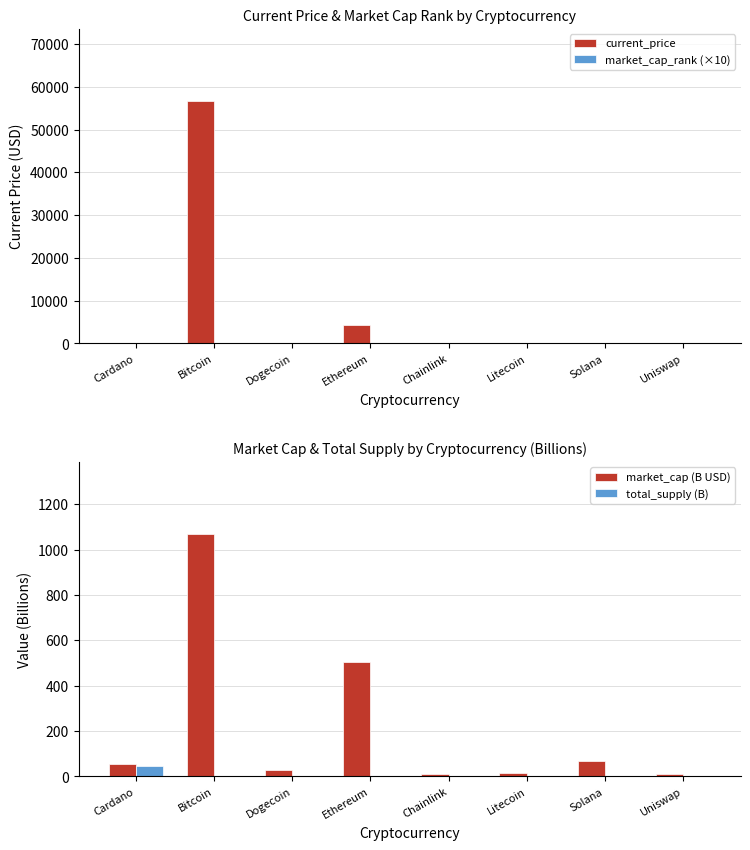

Between Uniswap and Cardano, which is larger?

Uniswap